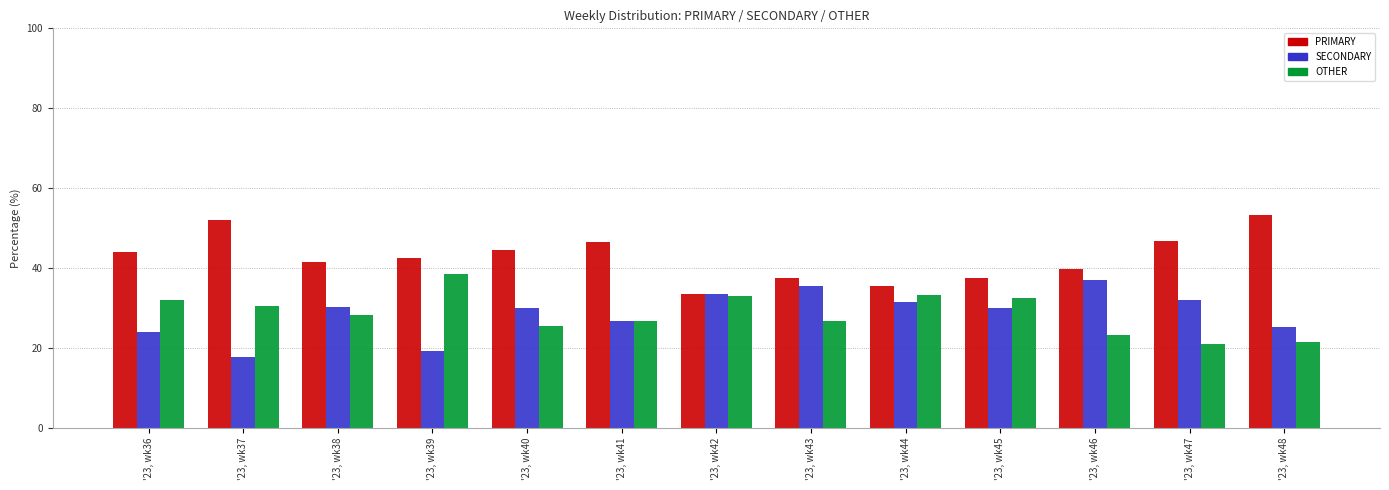

What is the average value of the OTHER series?

28.7